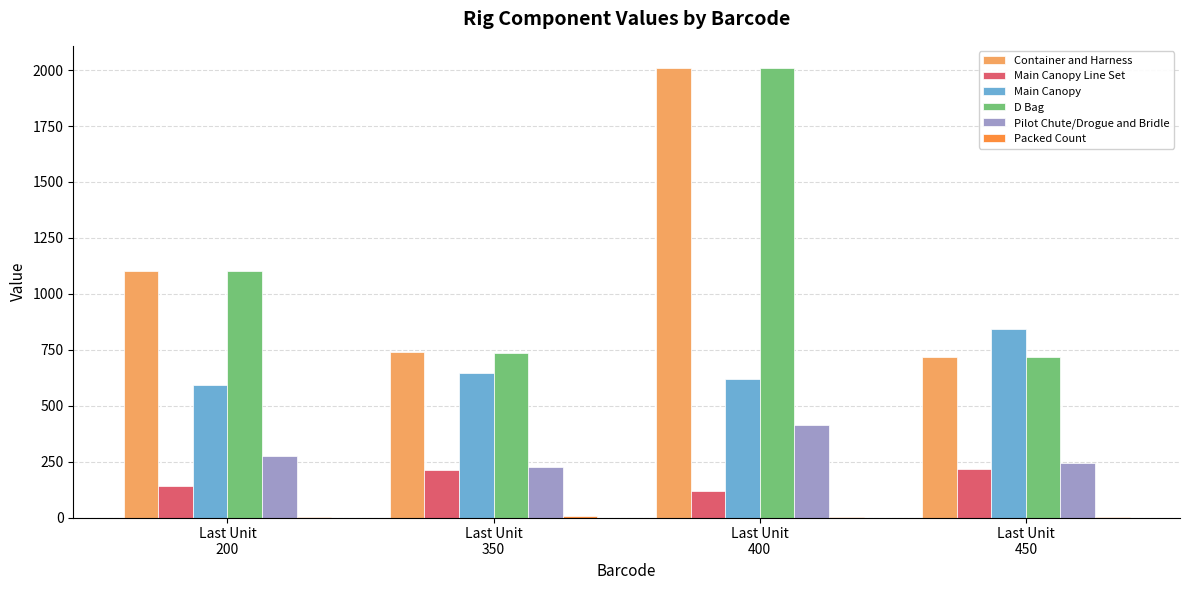

Read the D Bag value at Last Unit
450.

717.5